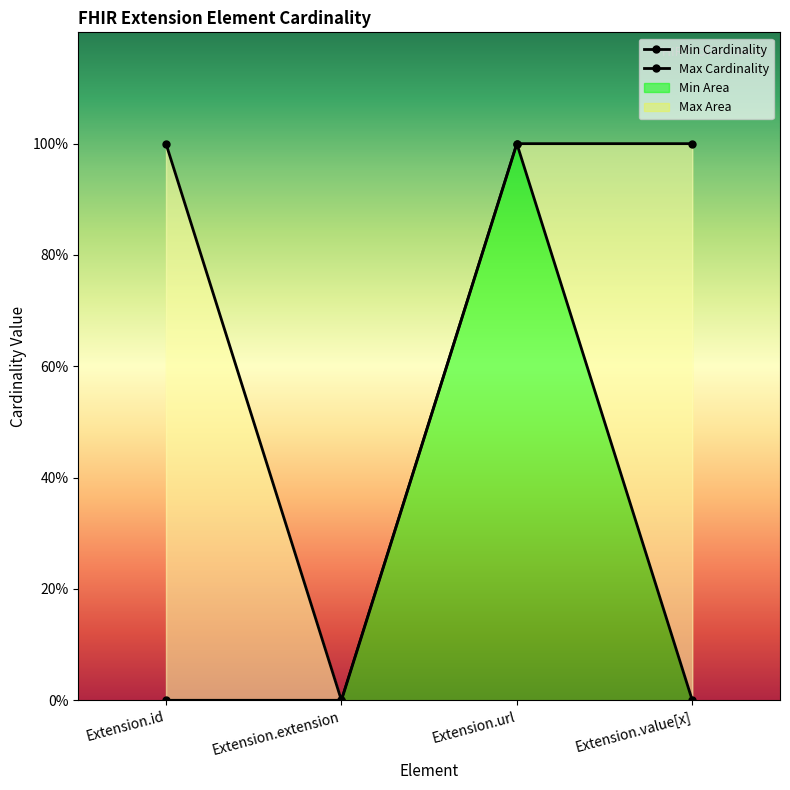

The Min Cardinality series shows -1 at Extension.id. True or false?

False